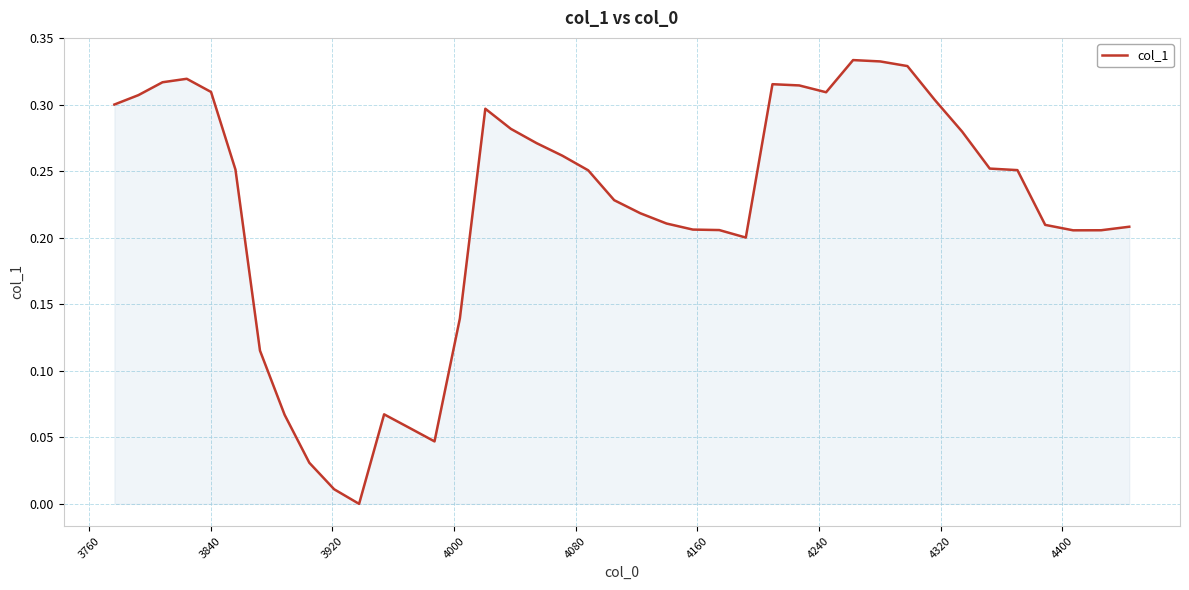

How many points are lower than both their immediate neighbors (excluding endpoints)?

5